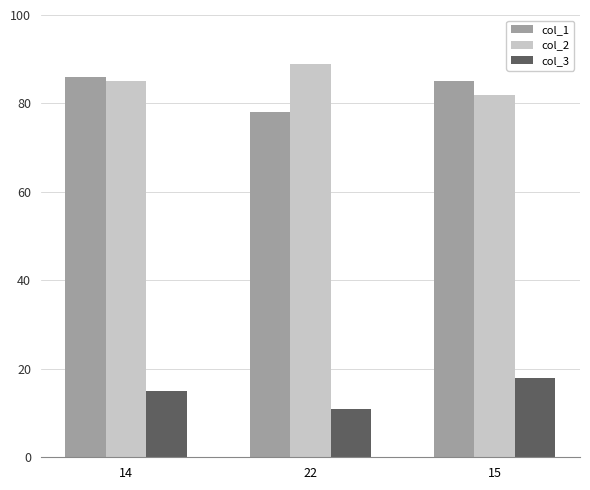

Reading left to right, what are all the values shown in this chart?

col_1: 86	78	85
col_2: 85	89	82
col_3: 15	11	18